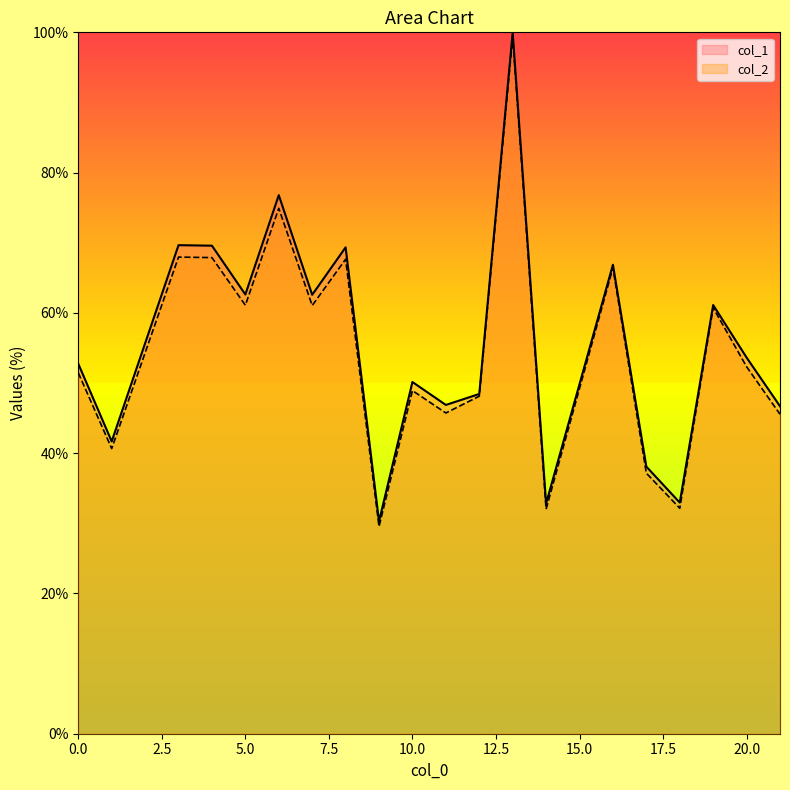

Where is the first local minimum for col_2?

1